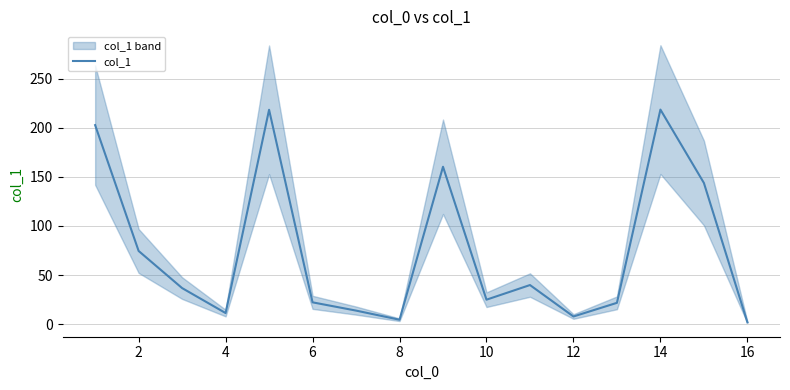

What is the difference between the maximum and second lowest values?

213.9